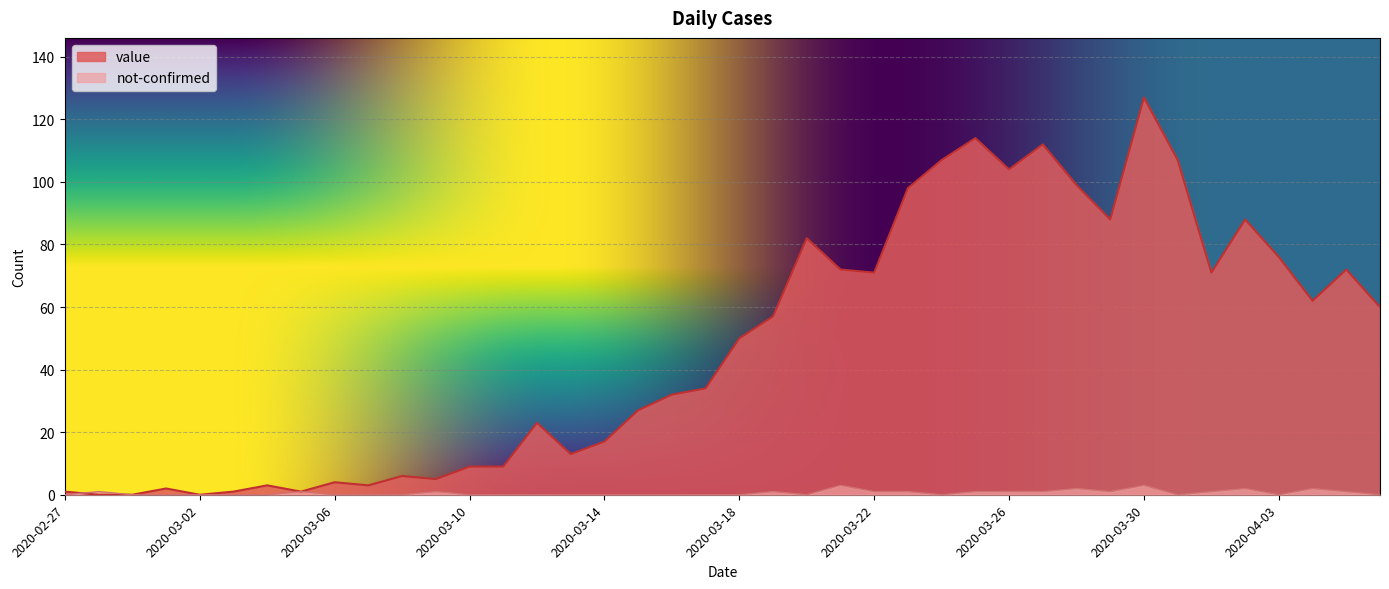

Reading right to left, what are all the values shown in this chart?

value: 60	72	62	76	88	71	107	127	88	99	112	104	114	107	98	71	72	82	57	50	34	32	27	17	13	23	9	9	5	6	3	4	1	3	1	0	2	0	0	1
not-confirmed: 0	1	2	0	2	1	0	3	1	2	1	1	1	0	1	1	3	0	1	0	0	0	0	0	0	0	0	0	1	0	0	0	1	0	0	0	0	0	1	0